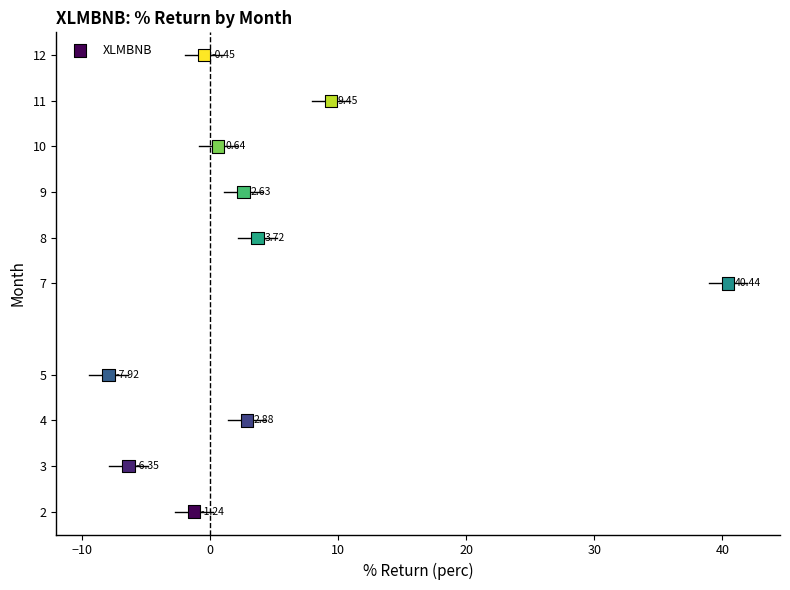

What is the range of Y values (max minus min)?

10